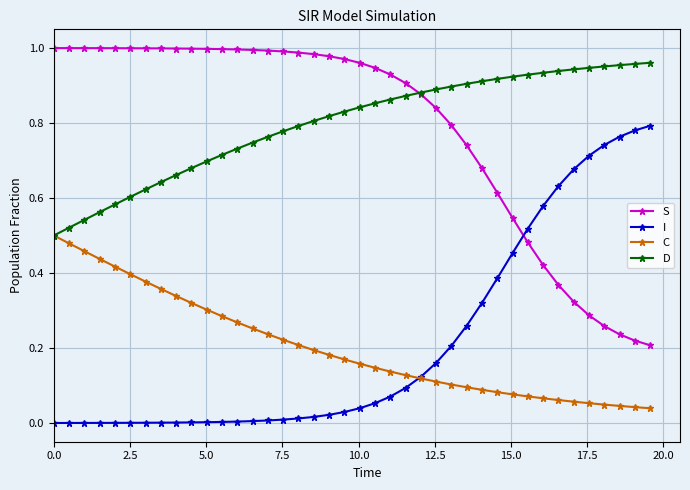

Which series ends up on top after the final intersection of S and I?

I